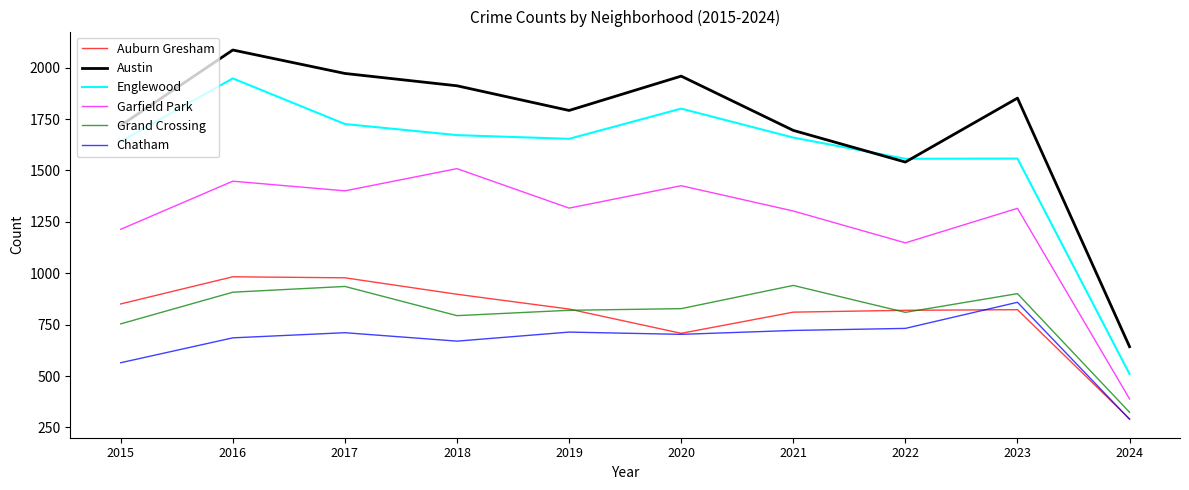

The value of Austin at 2022 is 2741. True or false?

False